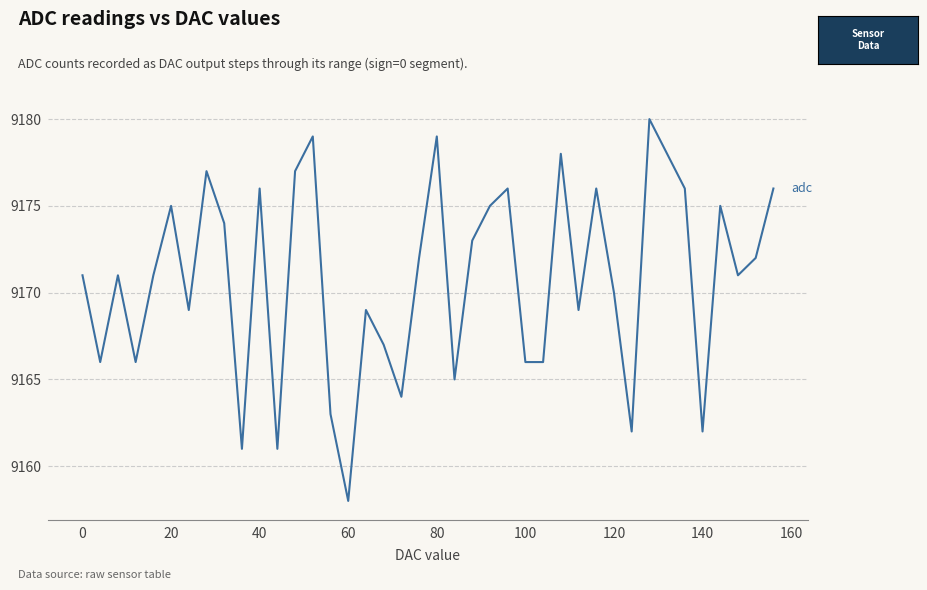

What is the smallest value displayed?

9158